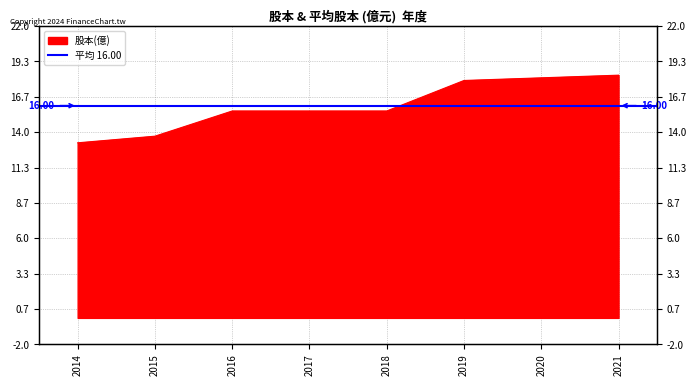

How many data points does each series have?

8